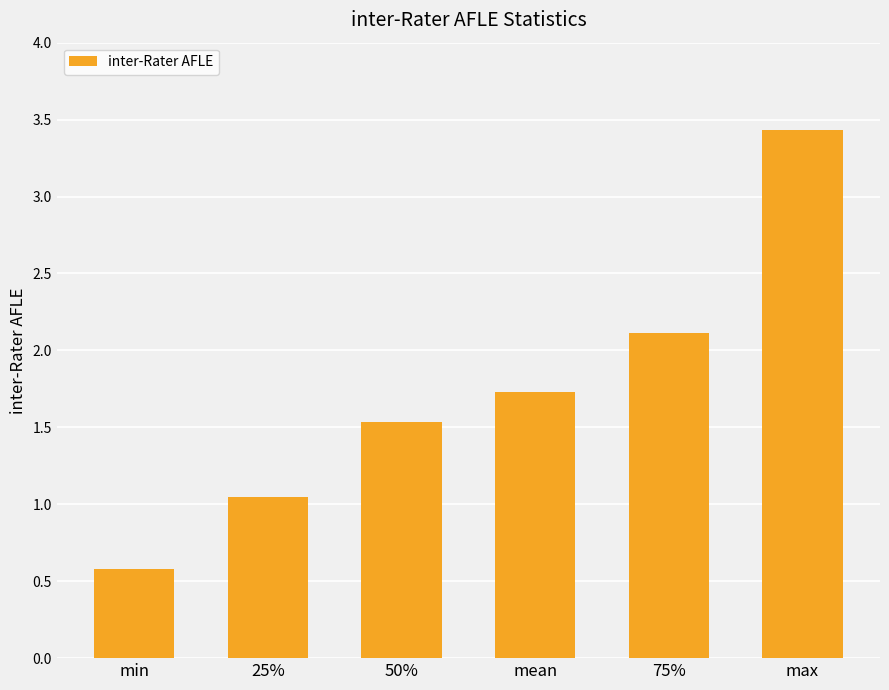

Which has a higher value, min or max?

max